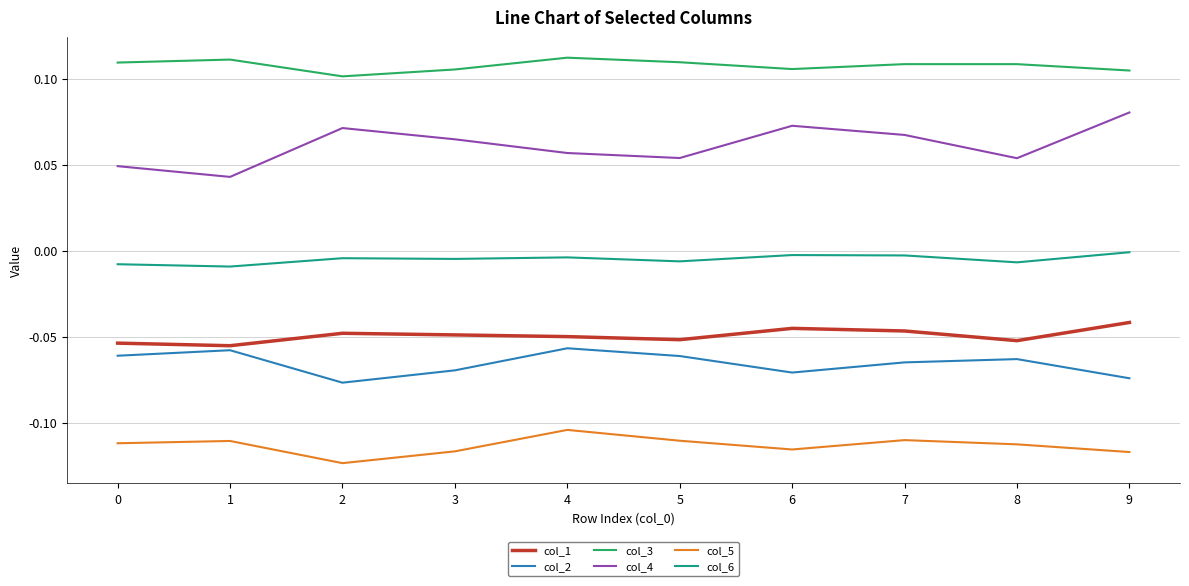

Which series has the largest total across all categories?

col_3